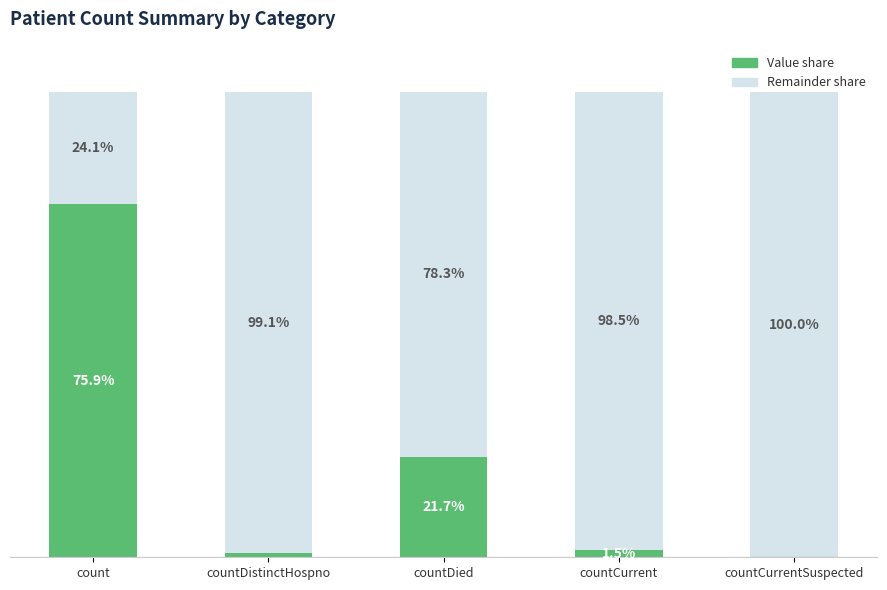

Where does the Value share series first go above 1?

count